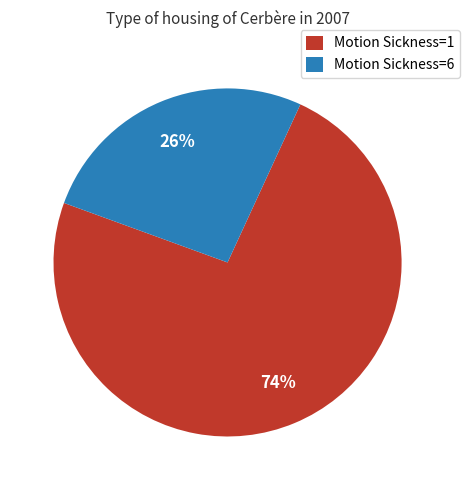

To the nearest percent, what portion does Motion Sickness=6 represent?

26%